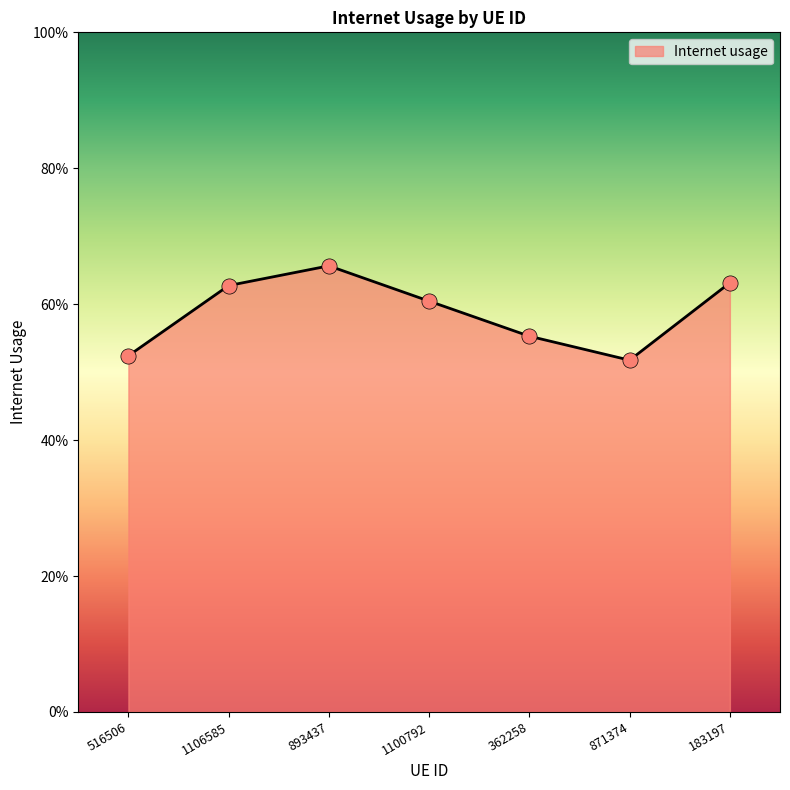

Which has a higher value, 516506 or 893437?

893437